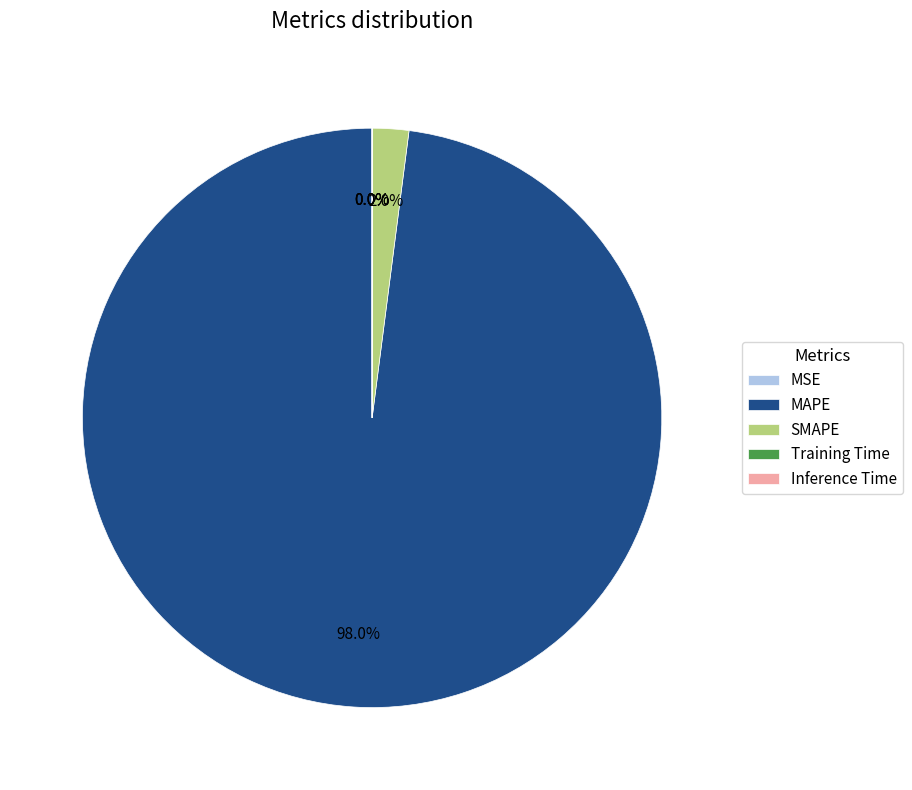

The MAPE slice represents 98% of the pie. True or false?

True